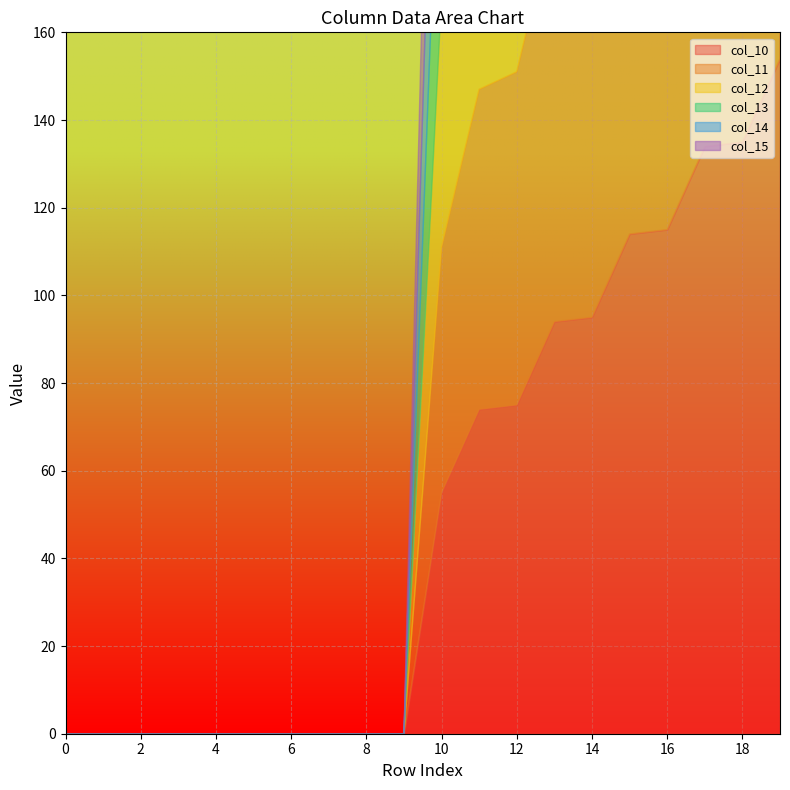

What is the sum of all col_10 values?

1045.0